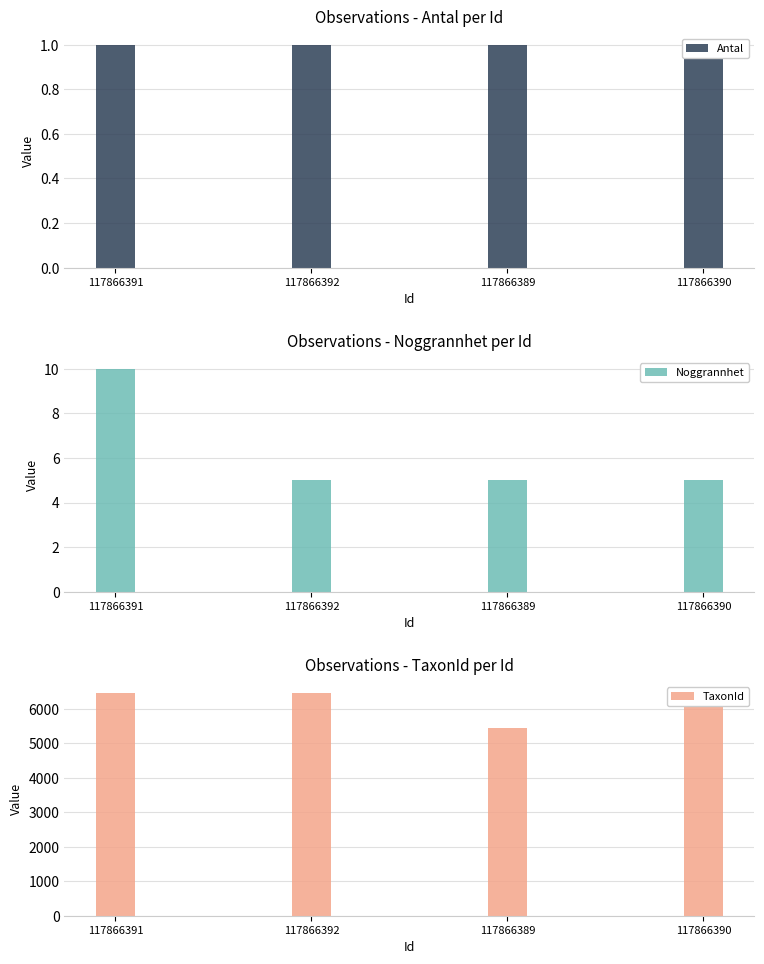

At which category is the sum across all series the highest?

117866391